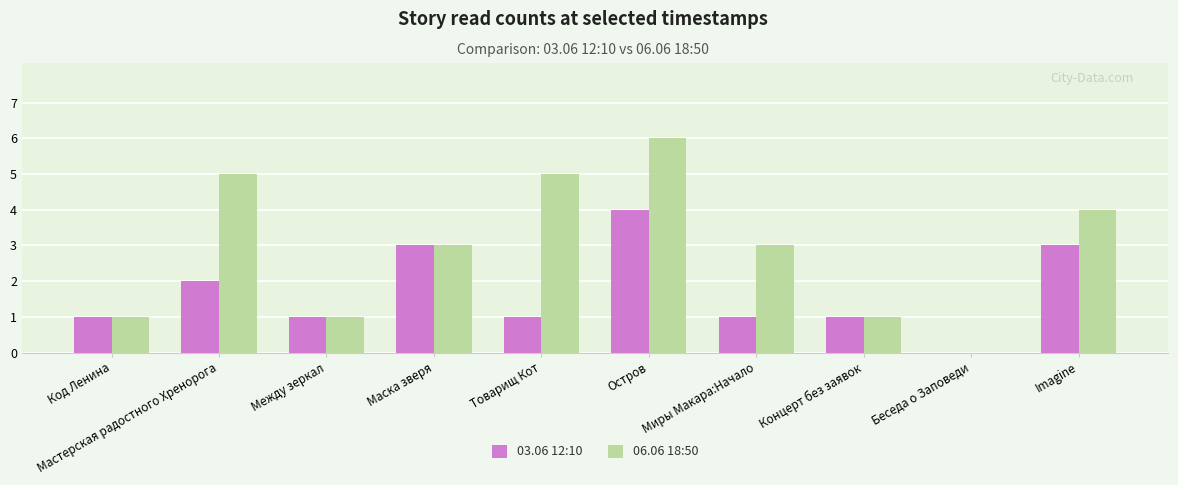

The 03.06 12:10 series shows 1 at Миры Макара:Начало. True or false?

True